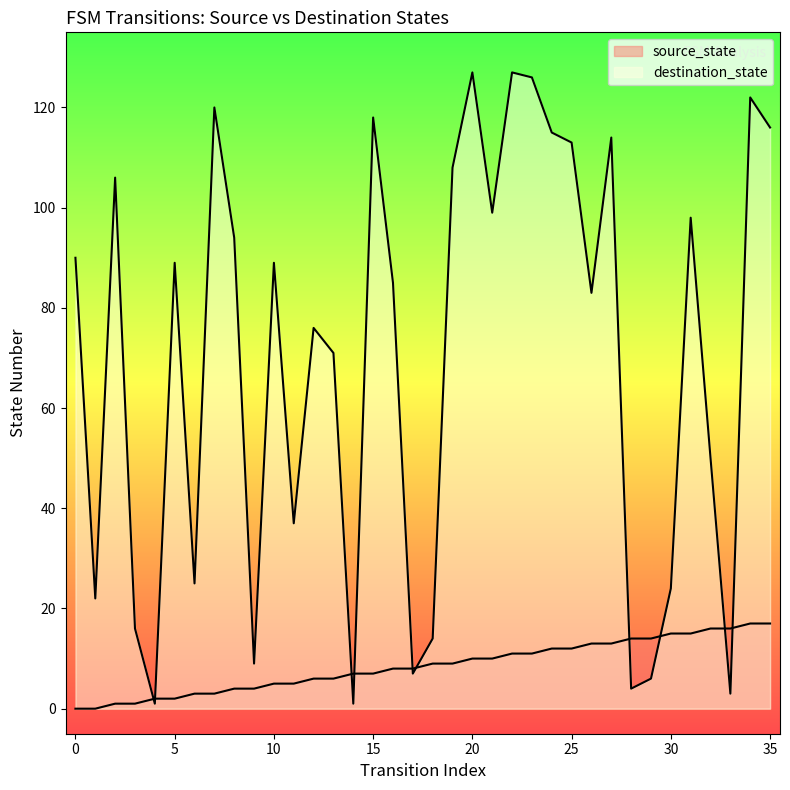

What is the sum of all source_state values?

306